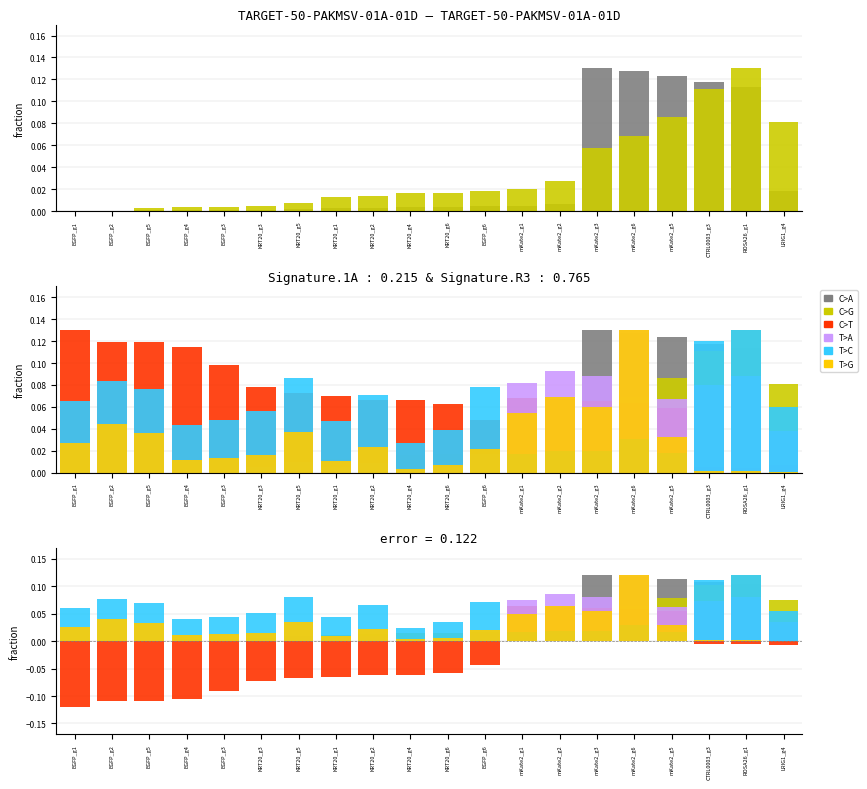

What is the label of the 5th bar from the left?

EGFP_g3